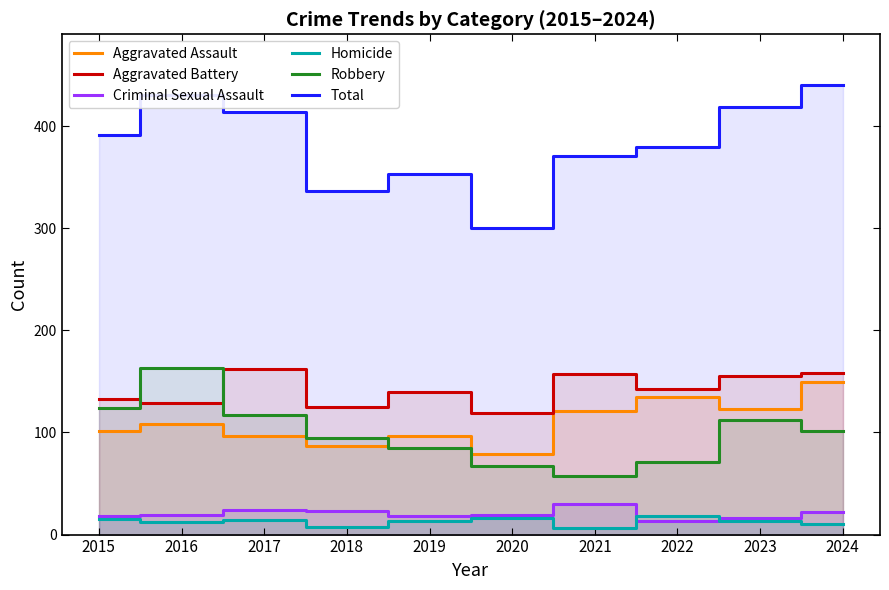

True or false: Total and Robbery intersect in this chart.

False